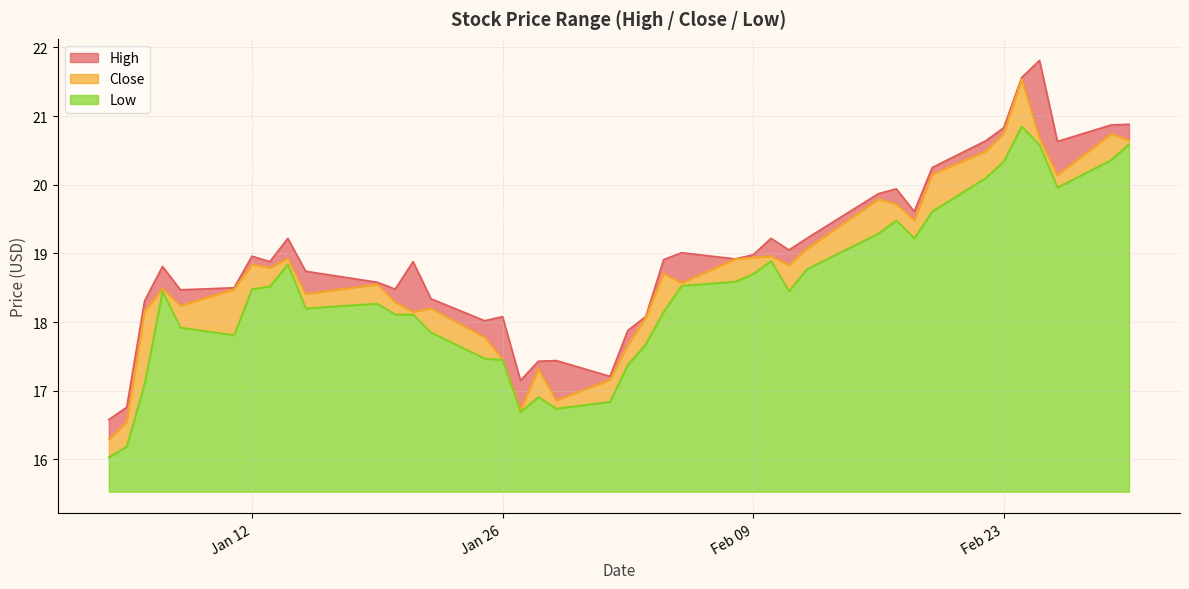

What is the average value of the Low series?

2.9